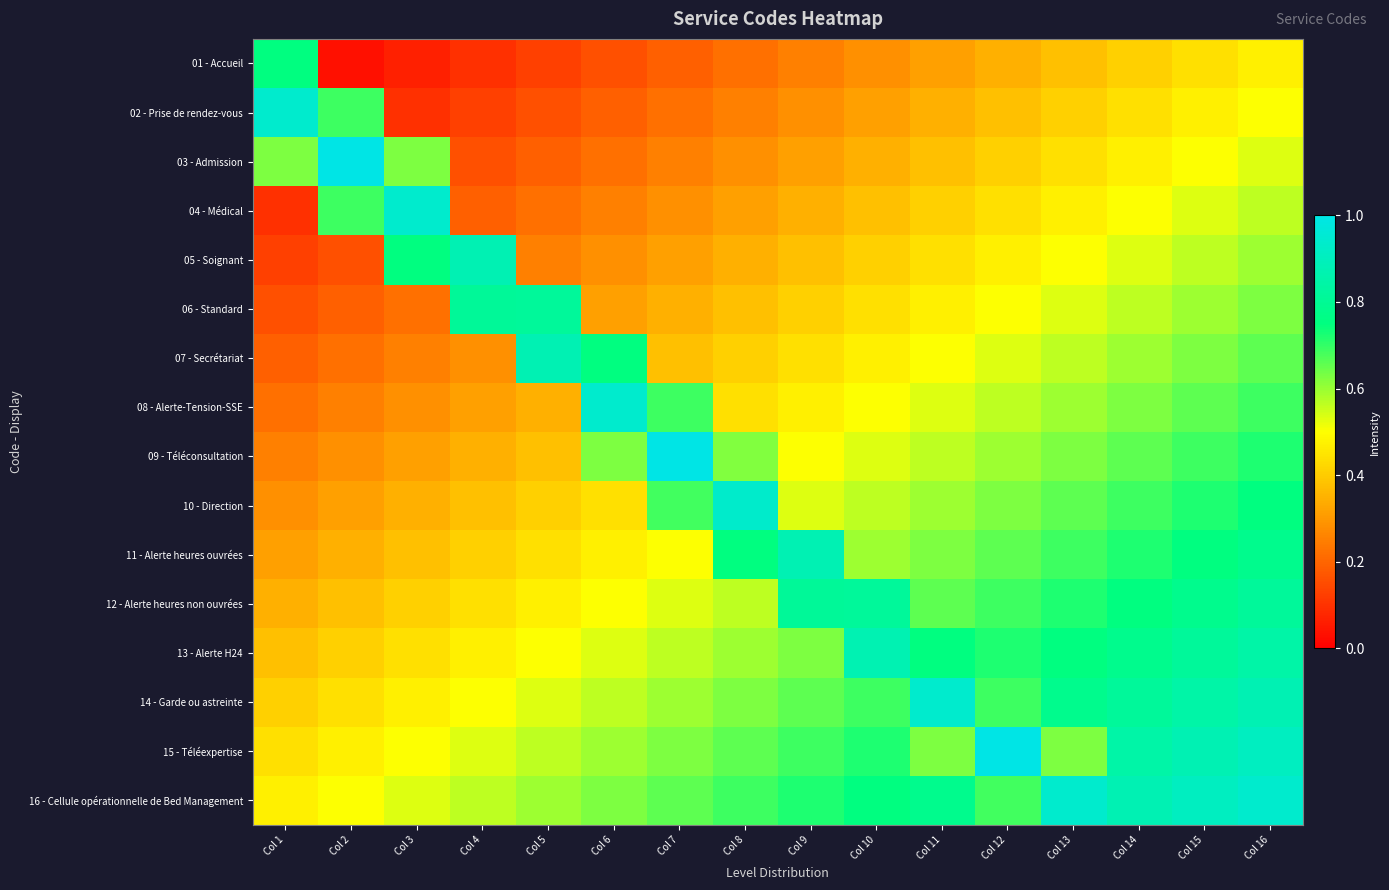

Reading right to left, list all the values displayed in this chart.

01 - Accueil: Col 16=0.5	Col 15=0.4	Col 14=0.4	Col 13=0.4	Col 12=0.3	Col 11=0.3	Col 10=0.3	Col 9=0.2	Col 8=0.2	Col 7=0.2	Col 6=0.2	Col 5=0.1	Col 4=0.1	Col 3=0.1	Col 2=0.0	Col 1=0.8
02 - Prise de rendez-vous: Col 16=0.5	Col 15=0.5	Col 14=0.4	Col 13=0.4	Col 12=0.4	Col 11=0.3	Col 10=0.3	Col 9=0.3	Col 8=0.2	Col 7=0.2	Col 6=0.2	Col 5=0.2	Col 4=0.1	Col 3=0.1	Col 2=0.7	Col 1=0.9
03 - Admission: Col 16=0.5	Col 15=0.5	Col 14=0.5	Col 13=0.4	Col 12=0.4	Col 11=0.4	Col 10=0.3	Col 9=0.3	Col 8=0.3	Col 7=0.2	Col 6=0.2	Col 5=0.2	Col 4=0.2	Col 3=0.6	Col 2=1.0	Col 1=0.6
04 - Médical: Col 16=0.6	Col 15=0.5	Col 14=0.5	Col 13=0.5	Col 12=0.4	Col 11=0.4	Col 10=0.4	Col 9=0.3	Col 8=0.3	Col 7=0.3	Col 6=0.2	Col 5=0.2	Col 4=0.2	Col 3=0.9	Col 2=0.7	Col 1=0.1
05 - Soignant: Col 16=0.6	Col 15=0.6	Col 14=0.5	Col 13=0.5	Col 12=0.5	Col 11=0.4	Col 10=0.4	Col 9=0.4	Col 8=0.3	Col 7=0.3	Col 6=0.3	Col 5=0.2	Col 4=0.9	Col 3=0.8	Col 2=0.2	Col 1=0.1
06 - Standard: Col 16=0.6	Col 15=0.6	Col 14=0.6	Col 13=0.5	Col 12=0.5	Col 11=0.5	Col 10=0.4	Col 9=0.4	Col 8=0.4	Col 7=0.3	Col 6=0.3	Col 5=0.8	Col 4=0.8	Col 3=0.2	Col 2=0.2	Col 1=0.2
07 - Secrétariat: Col 16=0.7	Col 15=0.6	Col 14=0.6	Col 13=0.6	Col 12=0.5	Col 11=0.5	Col 10=0.5	Col 9=0.4	Col 8=0.4	Col 7=0.4	Col 6=0.8	Col 5=0.9	Col 4=0.3	Col 3=0.2	Col 2=0.2	Col 1=0.2
08 - Alerte-Tension-SSE: Col 16=0.7	Col 15=0.7	Col 14=0.6	Col 13=0.6	Col 12=0.6	Col 11=0.5	Col 10=0.5	Col 9=0.5	Col 8=0.4	Col 7=0.7	Col 6=0.9	Col 5=0.3	Col 4=0.3	Col 3=0.3	Col 2=0.2	Col 1=0.2
09 - Téléconsultation: Col 16=0.7	Col 15=0.7	Col 14=0.7	Col 13=0.6	Col 12=0.6	Col 11=0.6	Col 10=0.5	Col 9=0.5	Col 8=0.6	Col 7=1.0	Col 6=0.6	Col 5=0.4	Col 4=0.3	Col 3=0.3	Col 2=0.3	Col 1=0.2
10 - Direction: Col 16=0.8	Col 15=0.7	Col 14=0.7	Col 13=0.7	Col 12=0.6	Col 11=0.6	Col 10=0.6	Col 9=0.5	Col 8=0.9	Col 7=0.7	Col 6=0.4	Col 5=0.4	Col 4=0.4	Col 3=0.3	Col 2=0.3	Col 1=0.3
11 - Alerte heures ouvrées: Col 16=0.8	Col 15=0.8	Col 14=0.7	Col 13=0.7	Col 12=0.7	Col 11=0.6	Col 10=0.6	Col 9=0.9	Col 8=0.8	Col 7=0.5	Col 6=0.5	Col 5=0.4	Col 4=0.4	Col 3=0.4	Col 2=0.3	Col 1=0.3
12 - Alerte heures non ouvrées: Col 16=0.8	Col 15=0.8	Col 14=0.8	Col 13=0.7	Col 12=0.7	Col 11=0.7	Col 10=0.8	Col 9=0.8	Col 8=0.6	Col 7=0.5	Col 6=0.5	Col 5=0.5	Col 4=0.4	Col 3=0.4	Col 2=0.4	Col 1=0.3
13 - Alerte H24: Col 16=0.8	Col 15=0.8	Col 14=0.8	Col 13=0.8	Col 12=0.7	Col 11=0.8	Col 10=0.9	Col 9=0.6	Col 8=0.6	Col 7=0.6	Col 6=0.5	Col 5=0.5	Col 4=0.5	Col 3=0.4	Col 2=0.4	Col 1=0.4
14 - Garde ou astreinte: Col 16=0.9	Col 15=0.8	Col 14=0.8	Col 13=0.8	Col 12=0.7	Col 11=0.9	Col 10=0.7	Col 9=0.7	Col 8=0.6	Col 7=0.6	Col 6=0.6	Col 5=0.5	Col 4=0.5	Col 3=0.5	Col 2=0.4	Col 1=0.4
15 - Téléexpertise: Col 16=0.9	Col 15=0.9	Col 14=0.8	Col 13=0.6	Col 12=1.0	Col 11=0.6	Col 10=0.7	Col 9=0.7	Col 8=0.7	Col 7=0.6	Col 6=0.6	Col 5=0.6	Col 4=0.5	Col 3=0.5	Col 2=0.5	Col 1=0.4
16 - Cellule opérationnelle de Bed Management: Col 16=0.9	Col 15=0.9	Col 14=0.9	Col 13=0.9	Col 12=0.7	Col 11=0.8	Col 10=0.8	Col 9=0.7	Col 8=0.7	Col 7=0.7	Col 6=0.6	Col 5=0.6	Col 4=0.6	Col 3=0.5	Col 2=0.5	Col 1=0.5